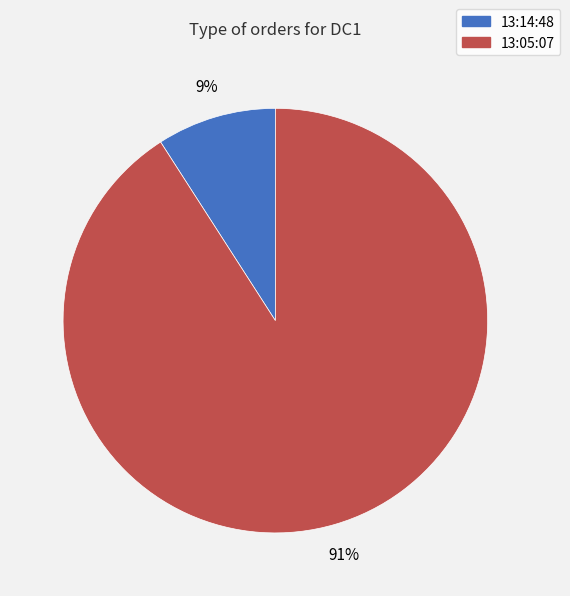

To the nearest percent, what is the difference between the largest and smallest slice percentages?

82%